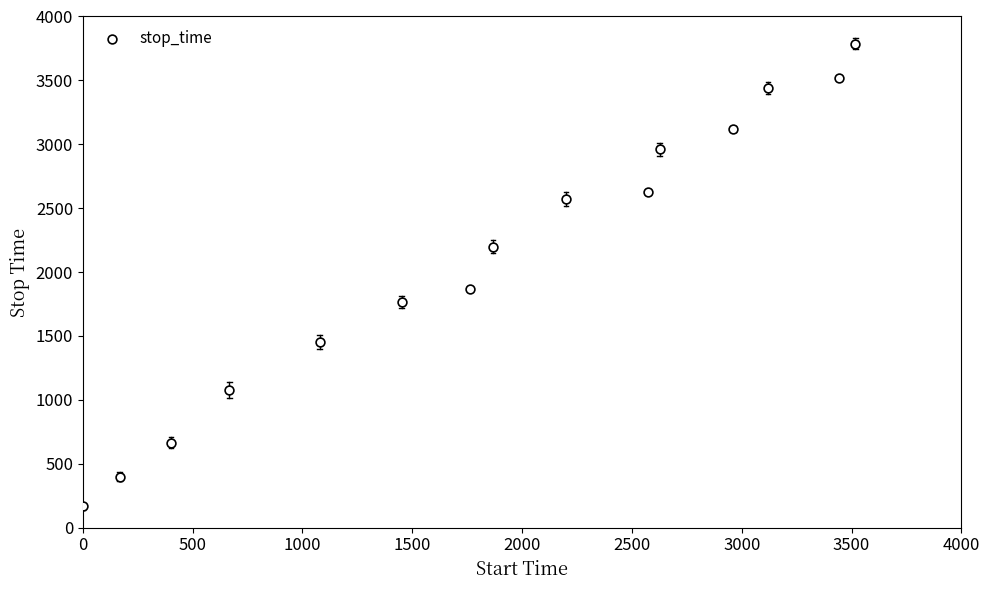

What is the range of Y values (max minus min)?

3622